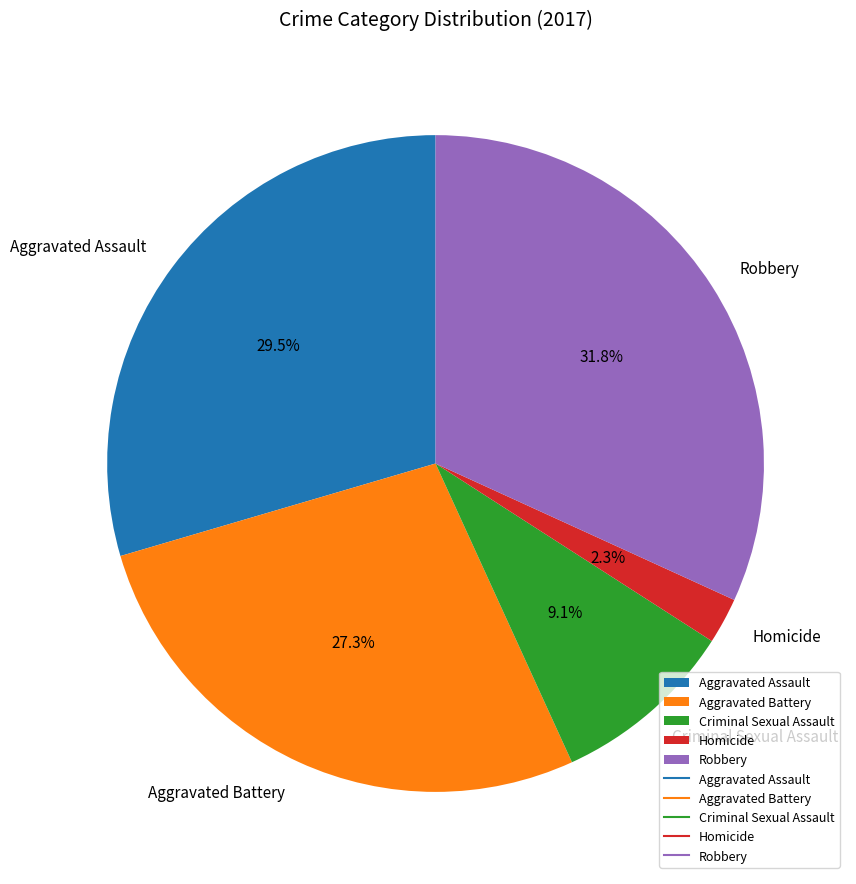

Does Robbery represent more than half of the total?

No